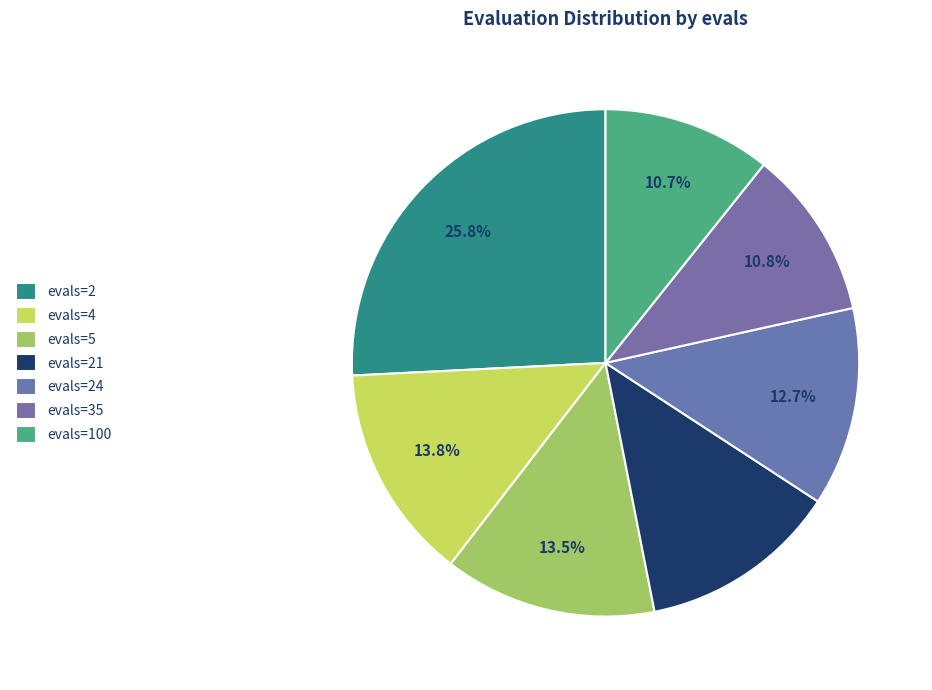

How many slices are in this pie chart?

7